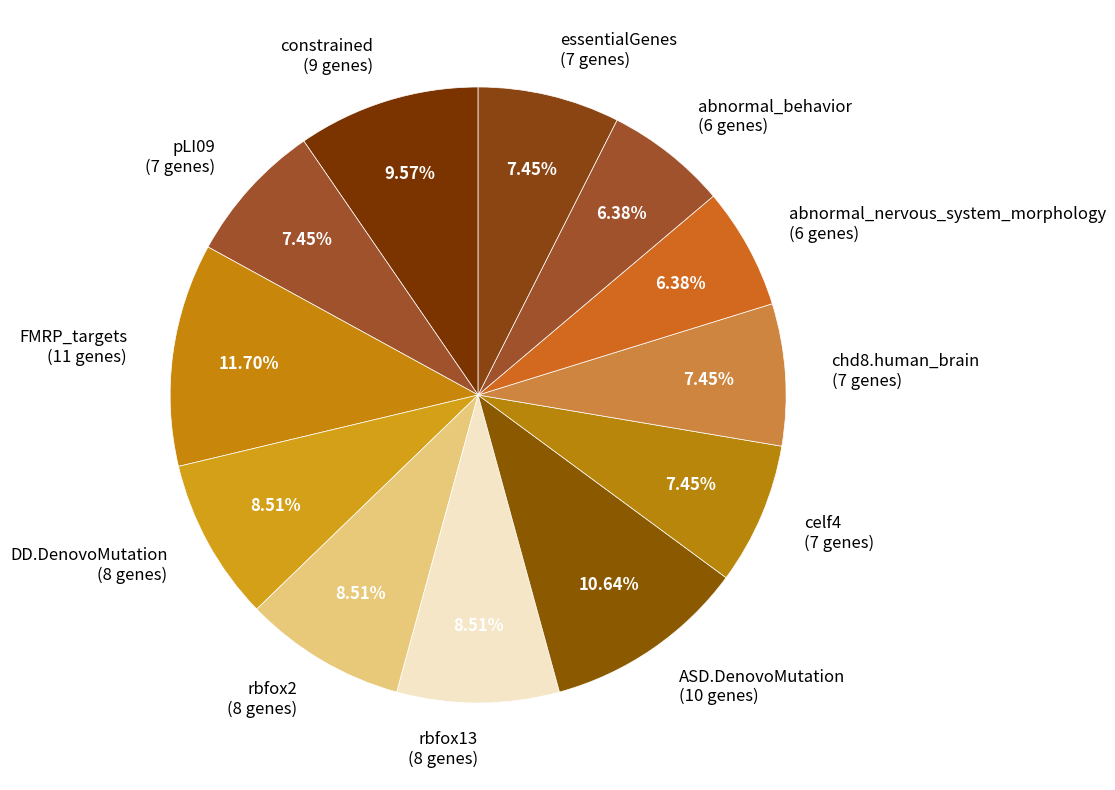

Is celf4 the majority of the pie?

No